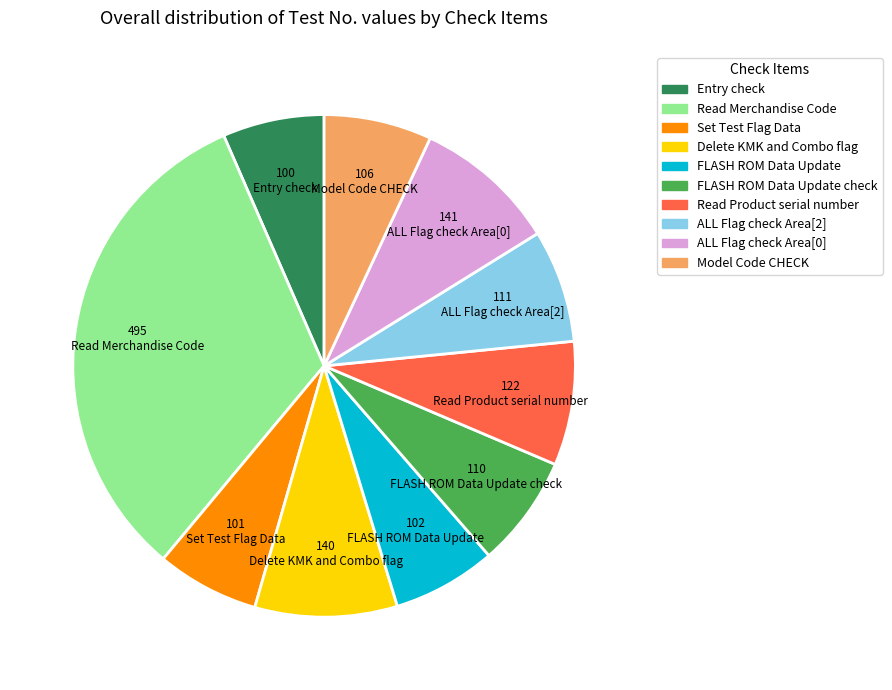

Is Read Product serial number the majority of the pie?

No